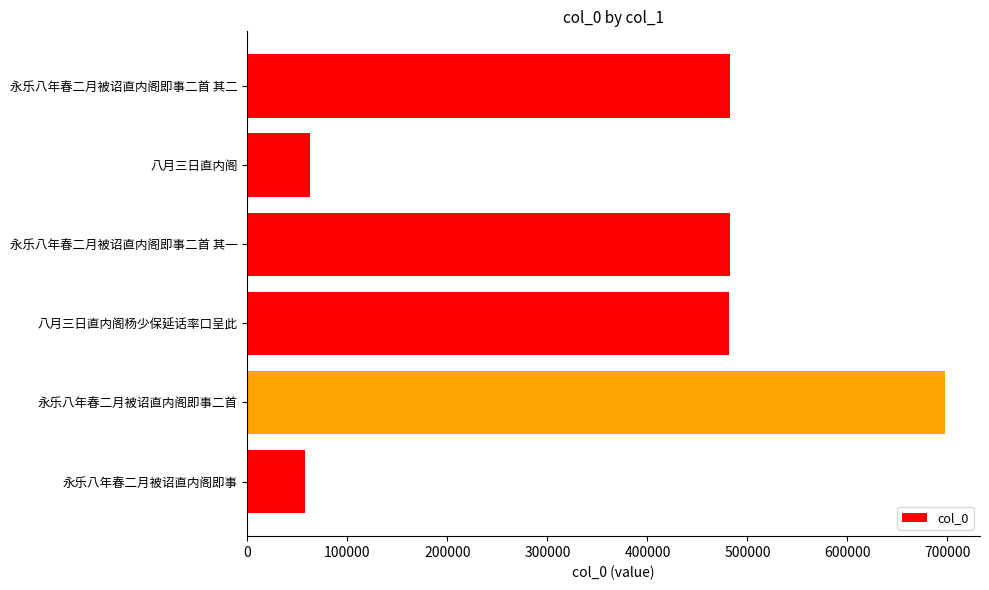

How many values are below 482256?

3